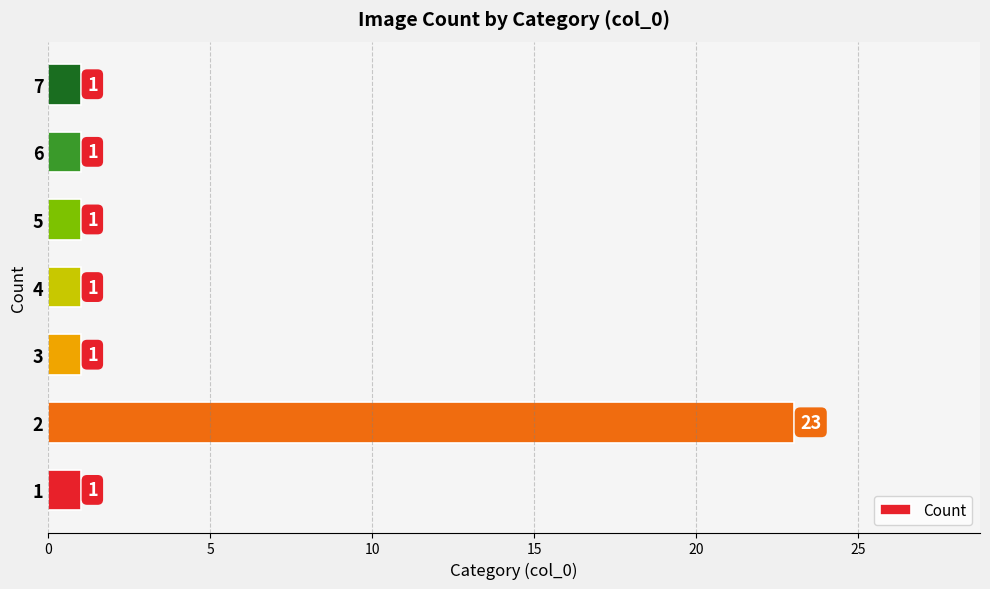

What is the average value?

4